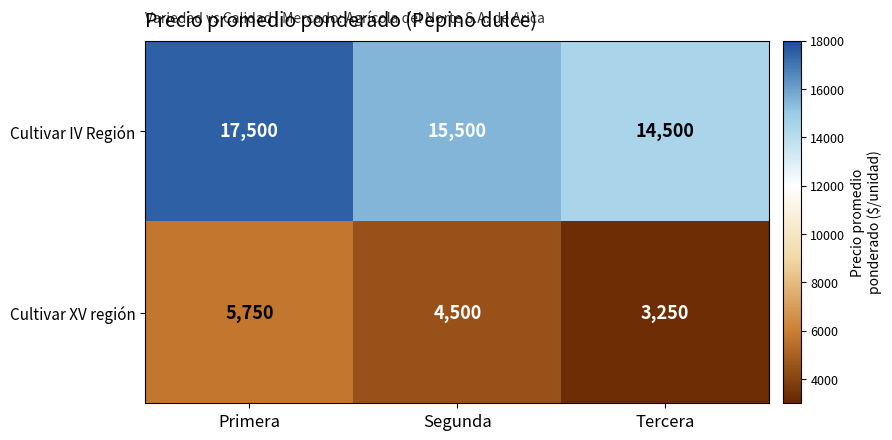

Where does the Cultivar IV Región series first go above 15500?

Primera